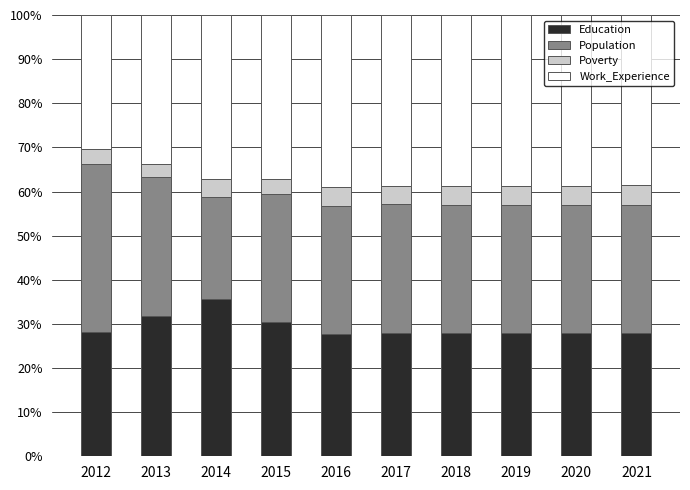

What is the highest value of the Education series?

35.7